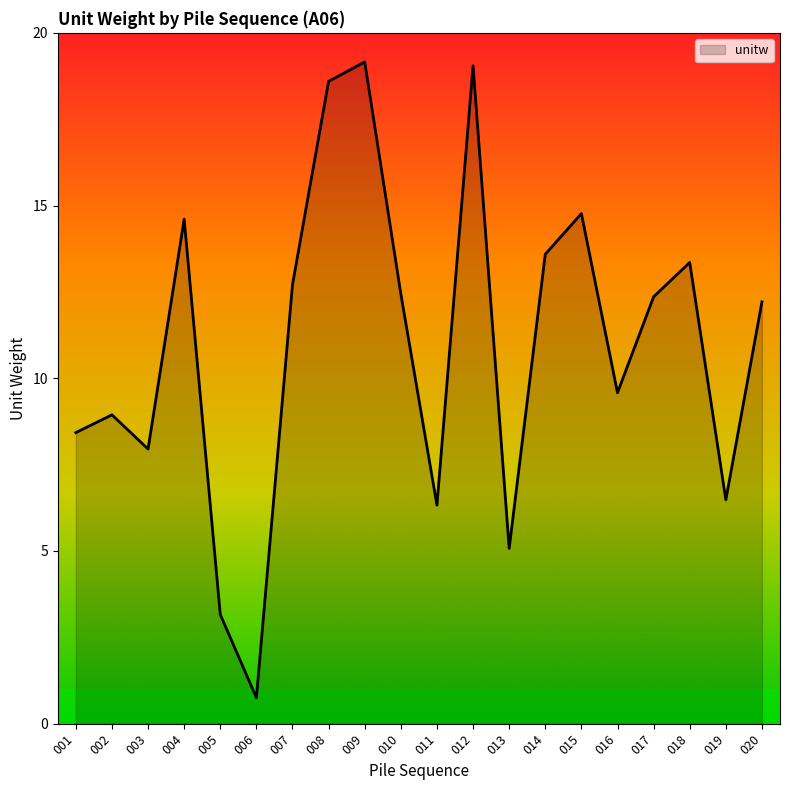

Where is the first local maximum?

002